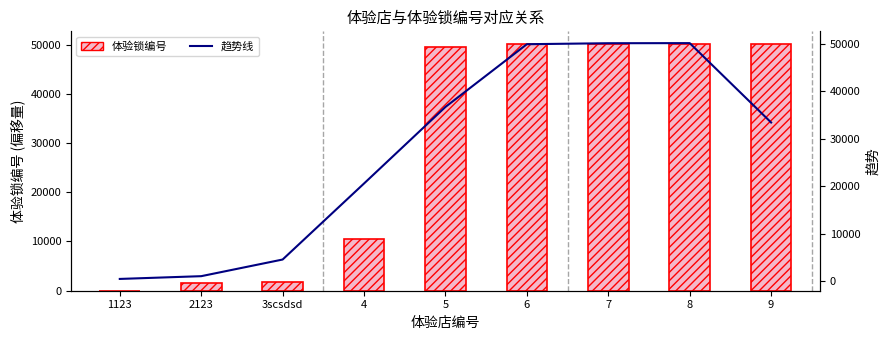

Rank the series by their average value, from lowest to highest.

趋势线, 体验锁编号